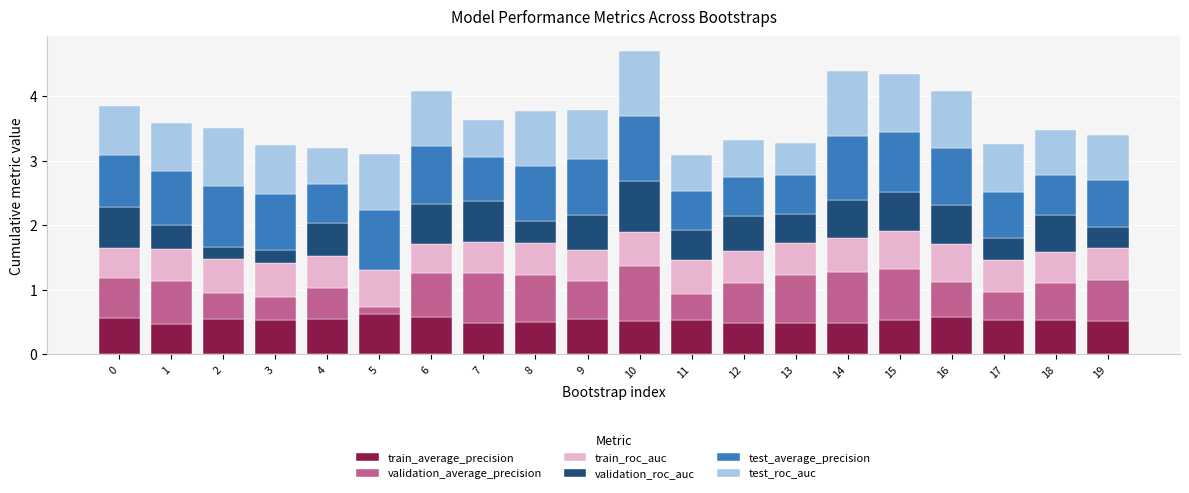

What is the total value across all series at 17?

3.3